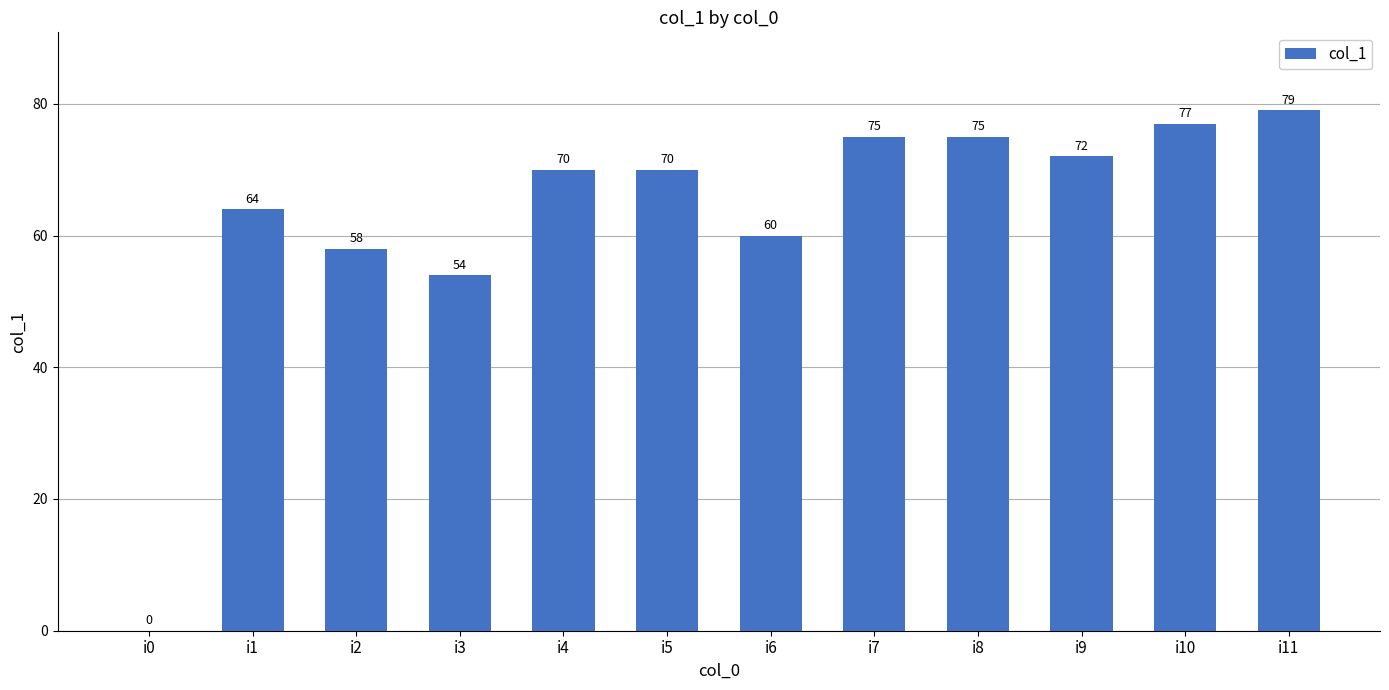

What is the change in value from i4 to i6?

-10